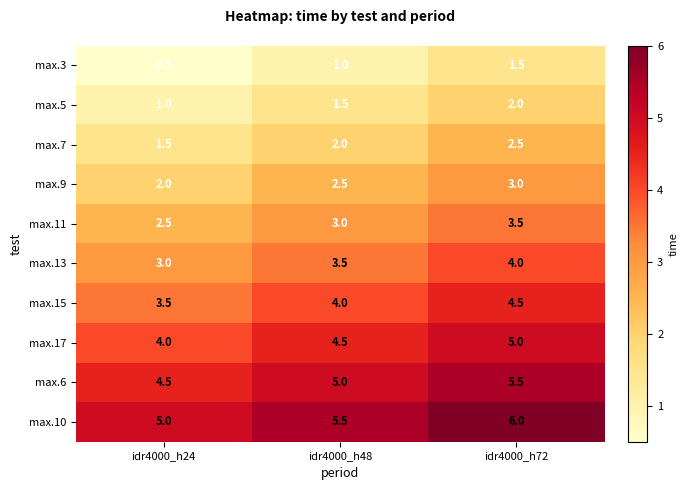

At which category is the sum across all series the highest?

idr4000_h72